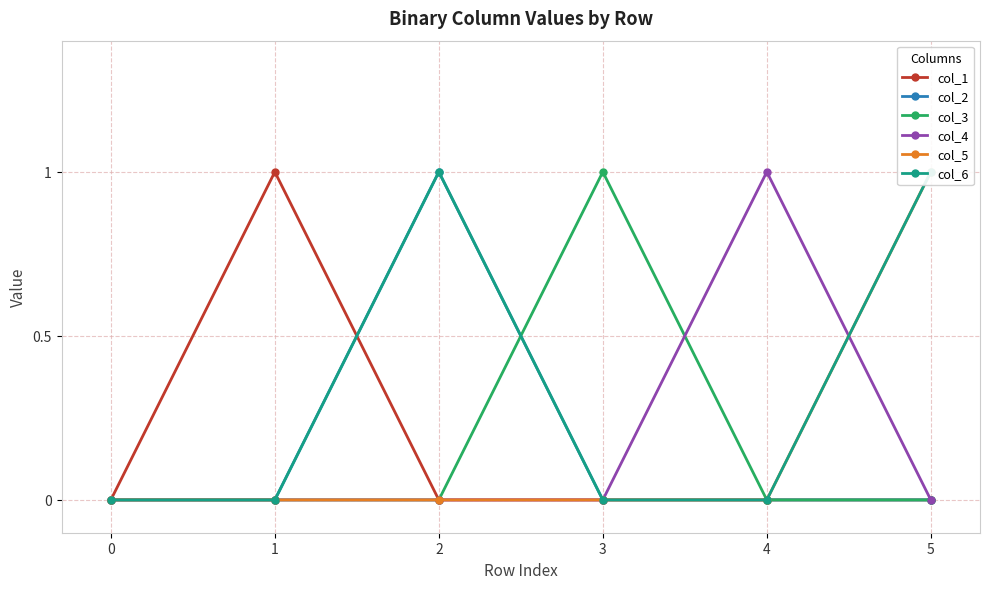

At which category does the chart reach its peak across all series?

1